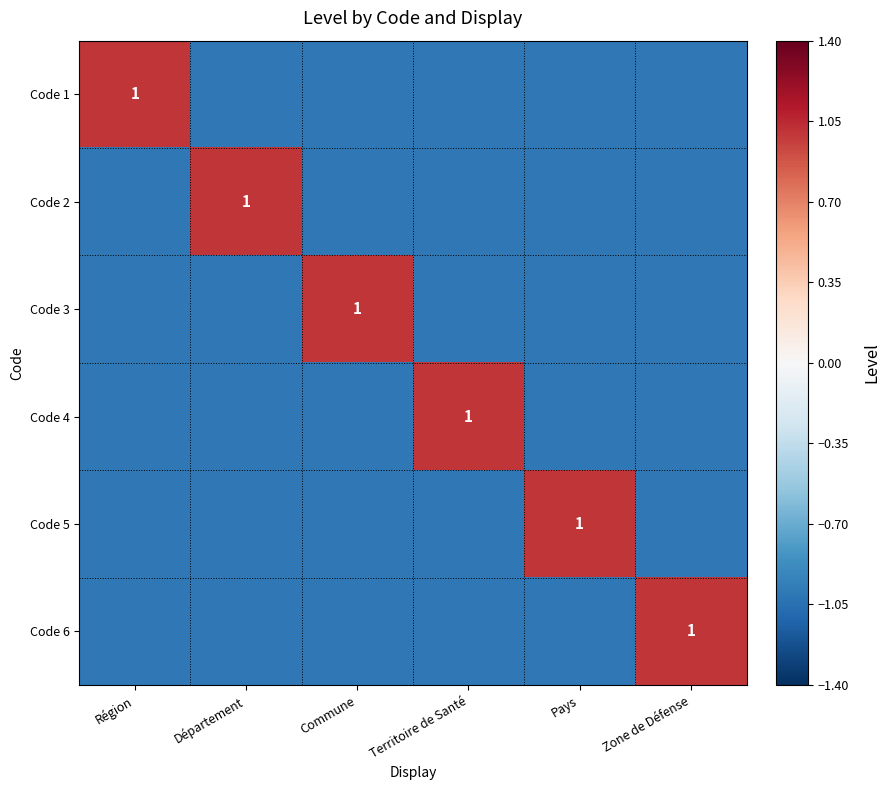

List the labels in order of Code 2 value, largest first.

Département, Région, Commune, Territoire de Santé, Pays, Zone de Défense